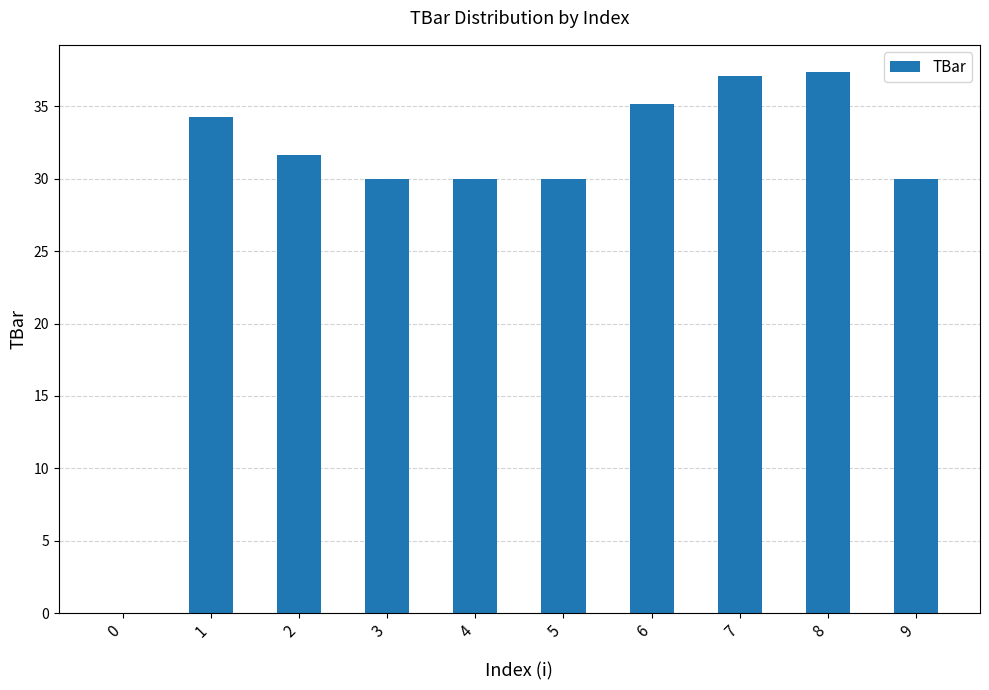

True or false: the data shows 16.2 at 0.

False